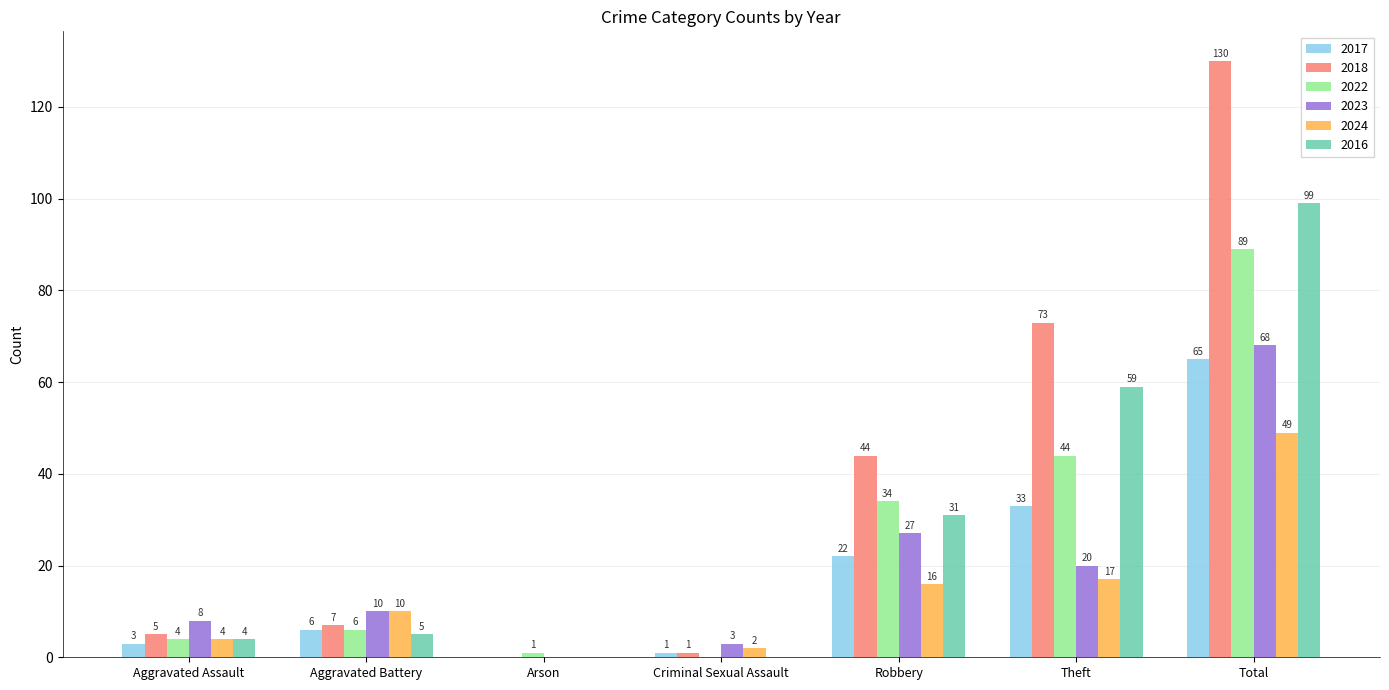

Which series changed the most between Aggravated Battery and Total?

2018